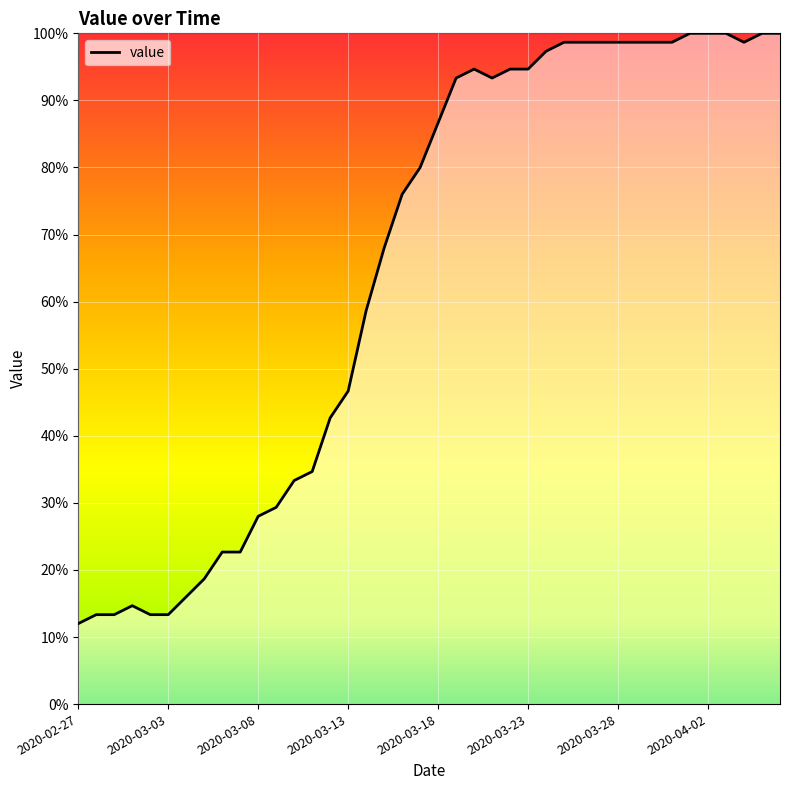

What is the difference between the maximum and minimum values?

88.0